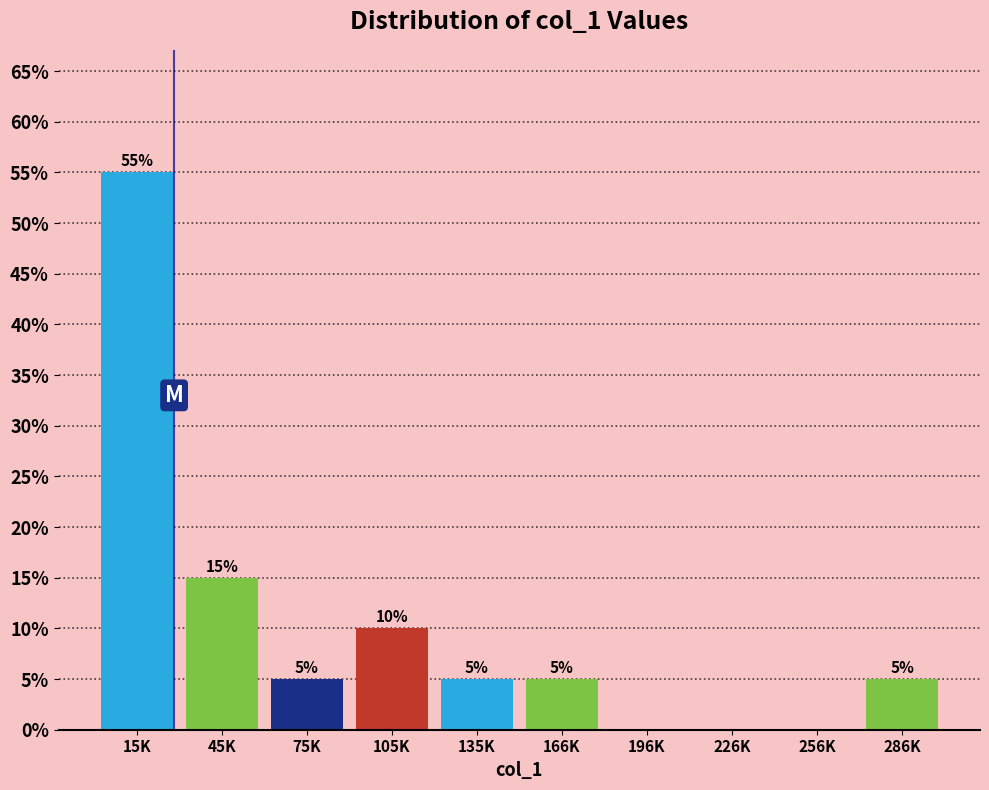

Reading left to right, what are all the values shown in this chart?

15K=55.0	45K=15.0	75K=5.0	105K=10.0	135K=5.0	166K=5.0	196K=0.0	226K=0.0	256K=0.0	286K=5.0